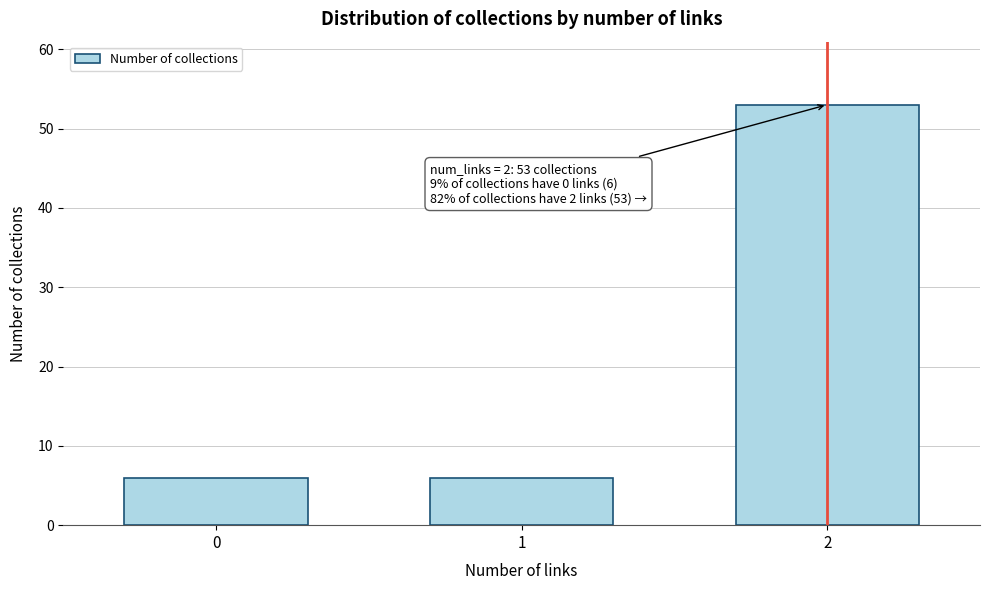

Reading right to left, transcribe all the data shown in this chart.

2=53	1=6	0=6